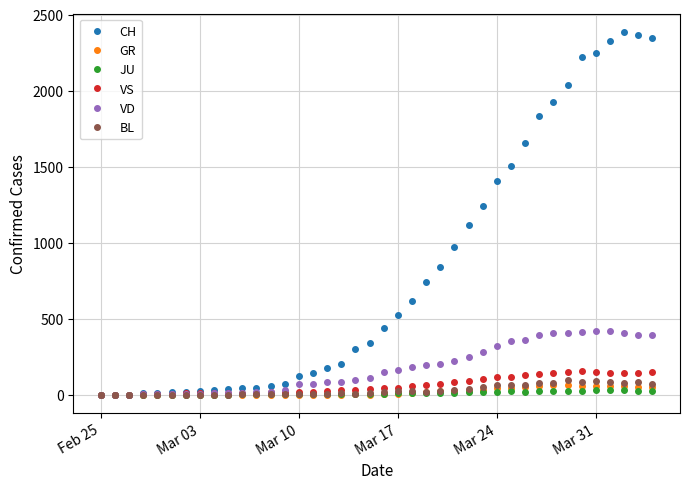

Which series has the widest spread of values?

CH